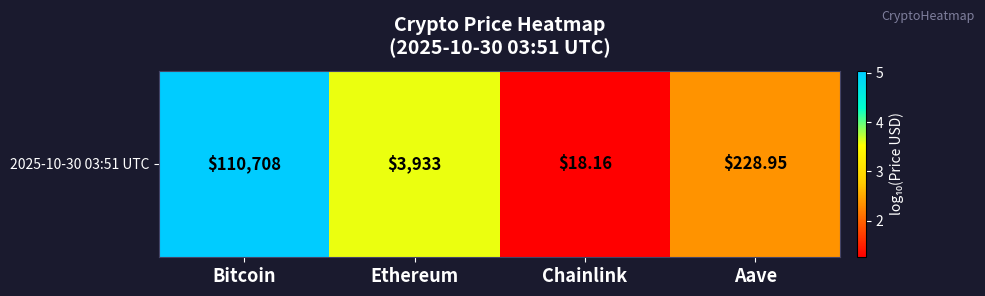

What is the difference between the values at Chainlink and Bitcoin?

3.8